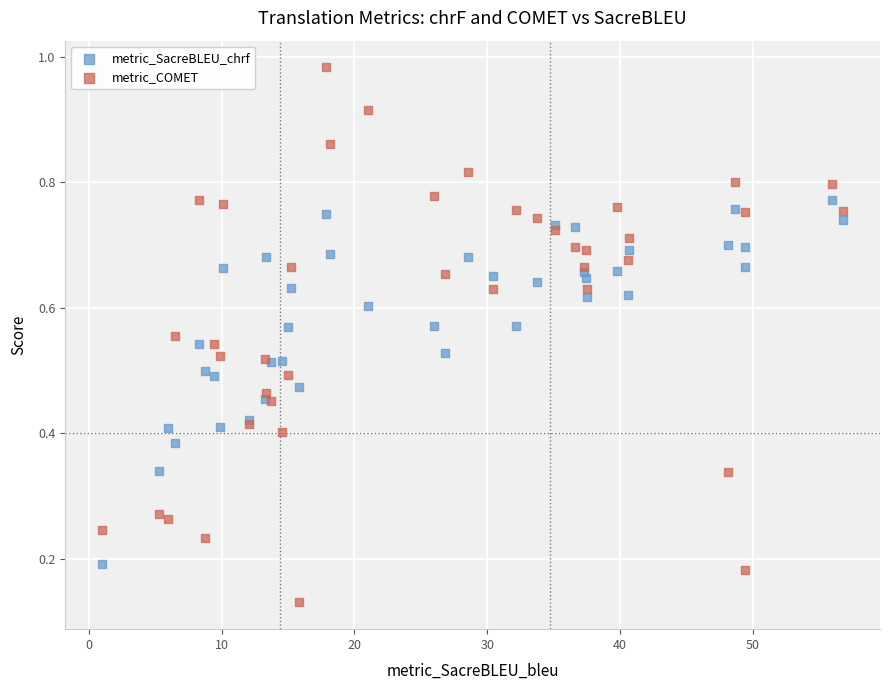

Which series reaches the maximum Y coordinate?

metric_COMET